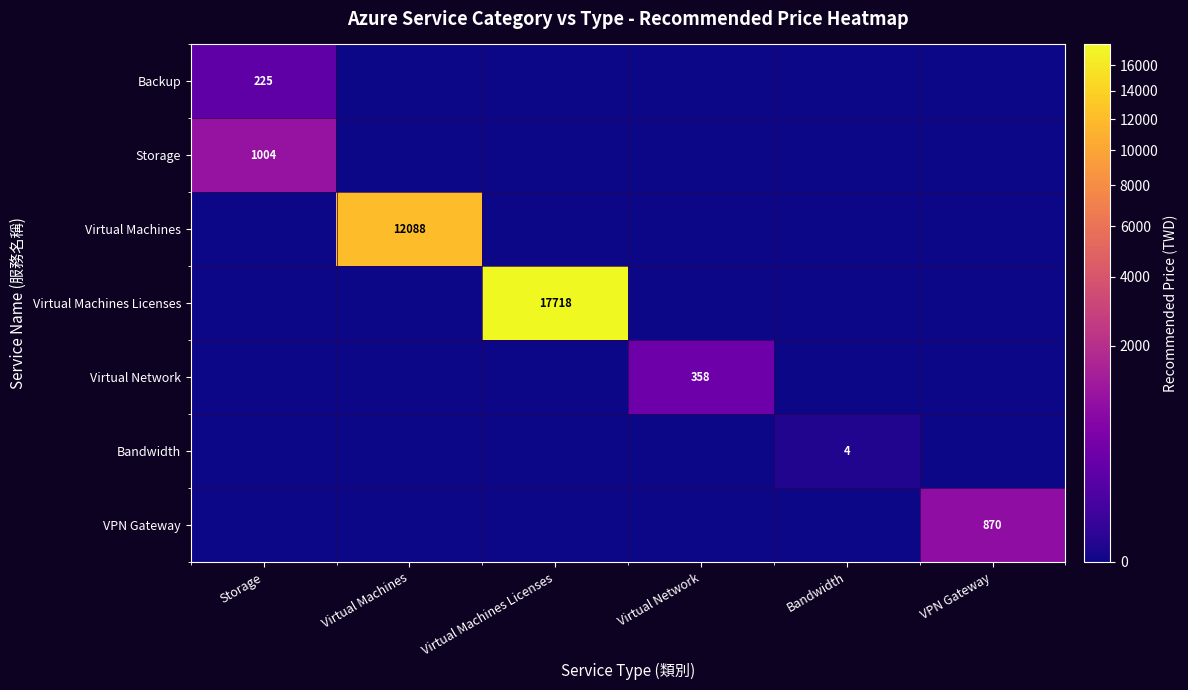

The value of Virtual Machines Licenses at Virtual Network is 0.0. True or false?

True